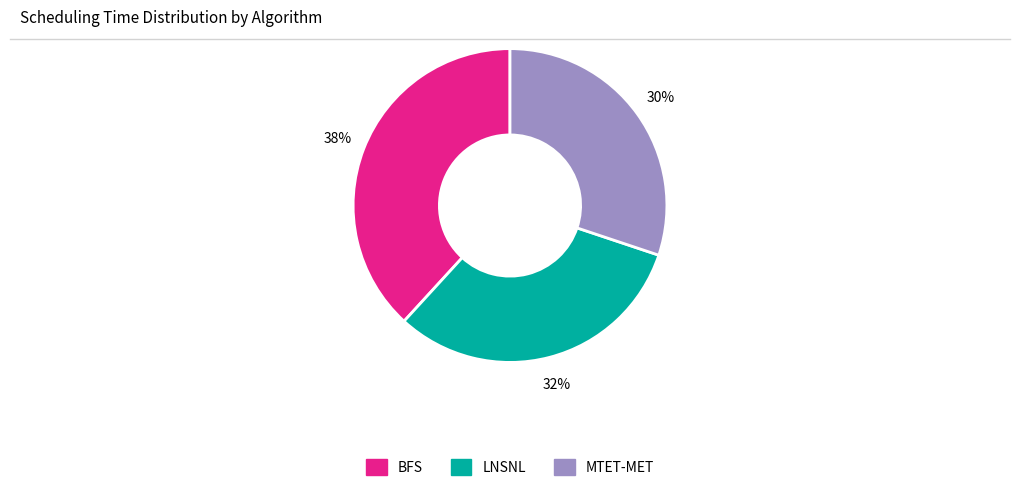

How many segments does this pie chart have?

3